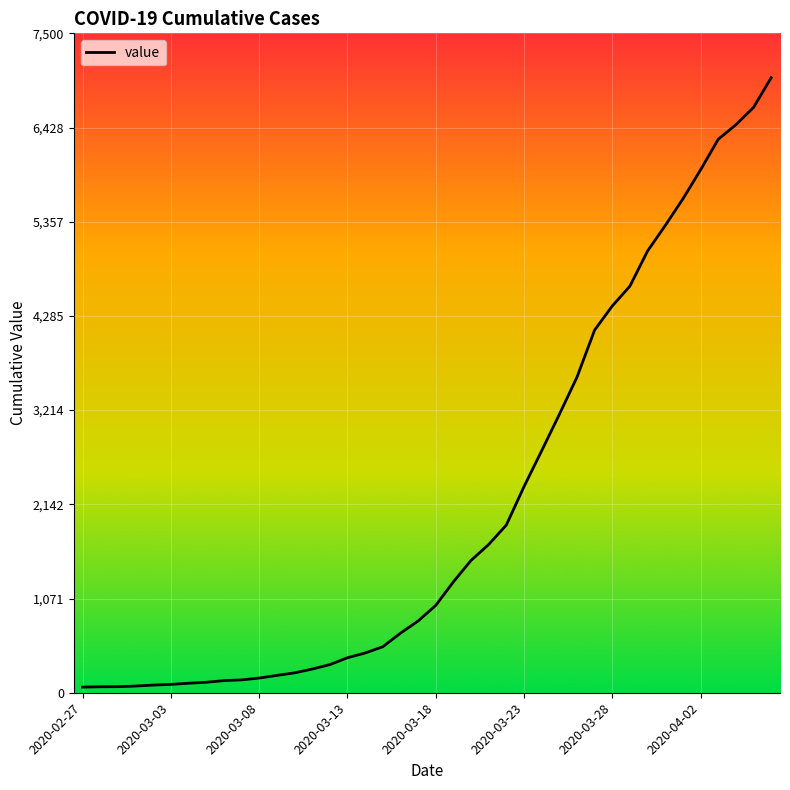

What is the difference between the maximum and minimum values?

6931